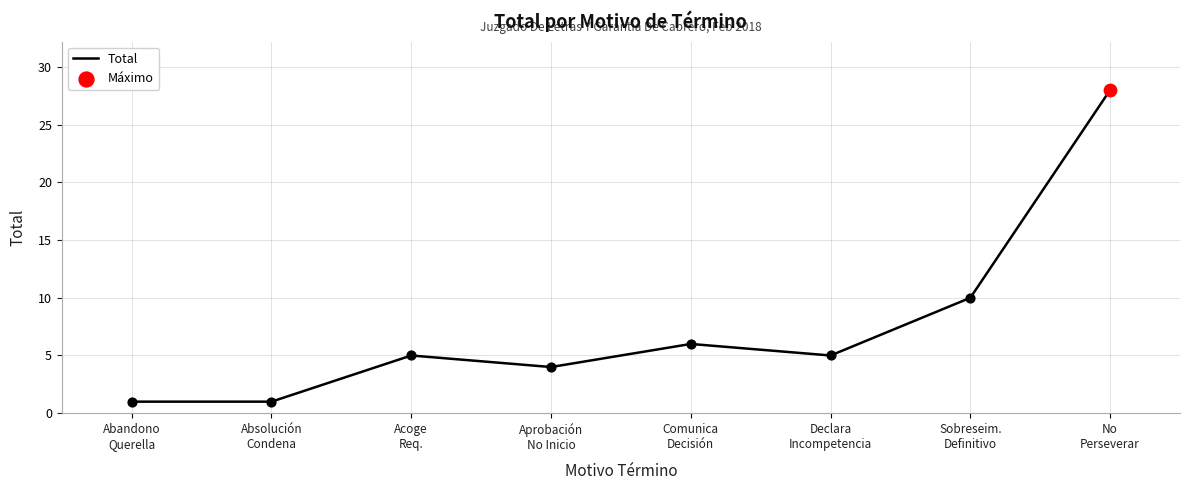

True or false: there are more than 1 points higher than both neighbors.

True